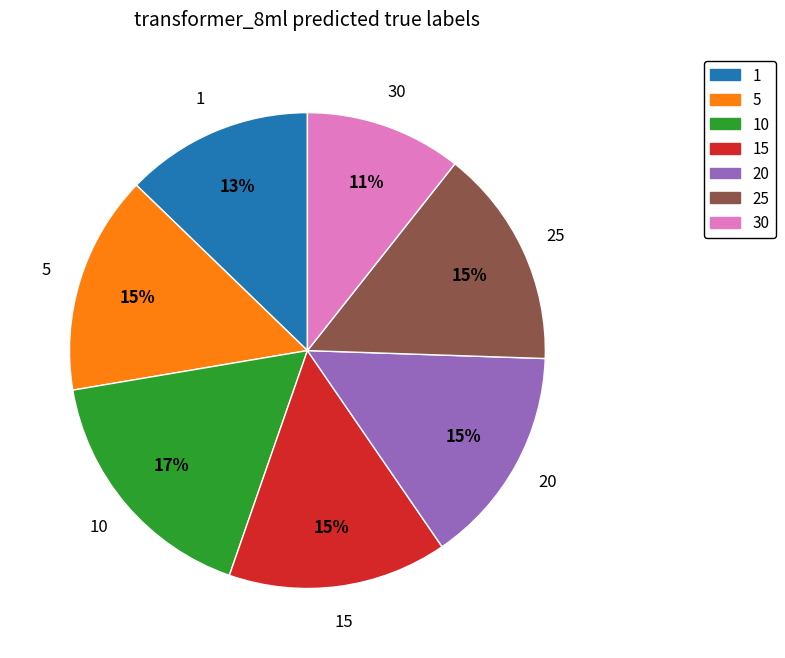

Is there a majority slice in this chart?

No